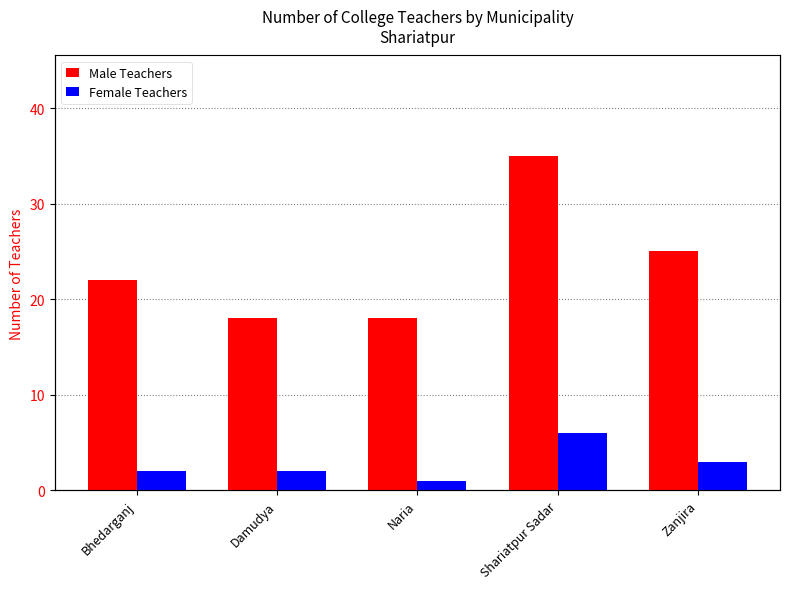

How many data points in Male Teachers are less than 22?

2